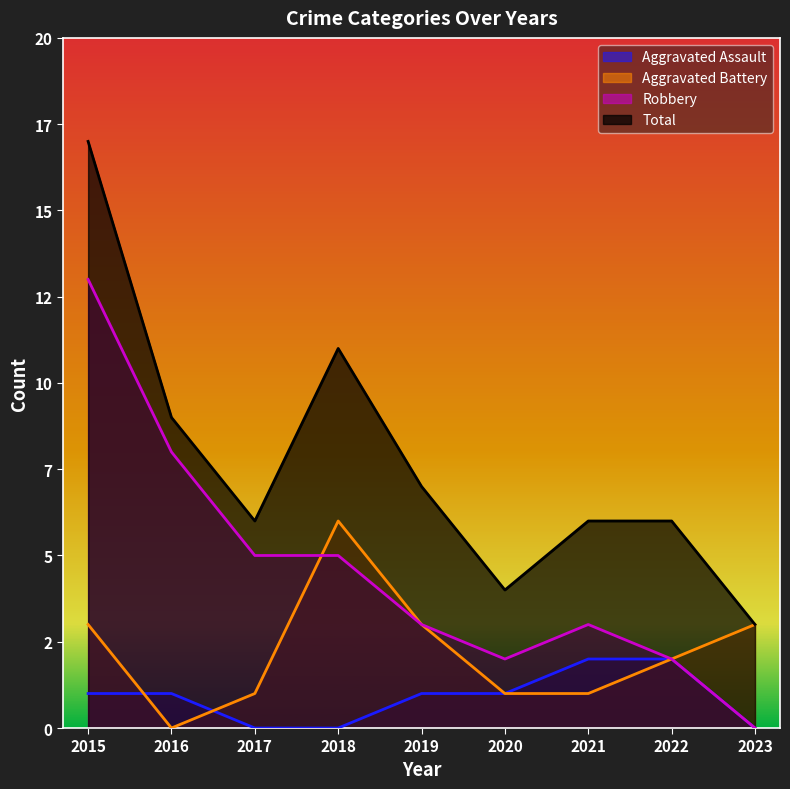

True or false: Aggravated Battery and Robbery intersect in this chart.

True